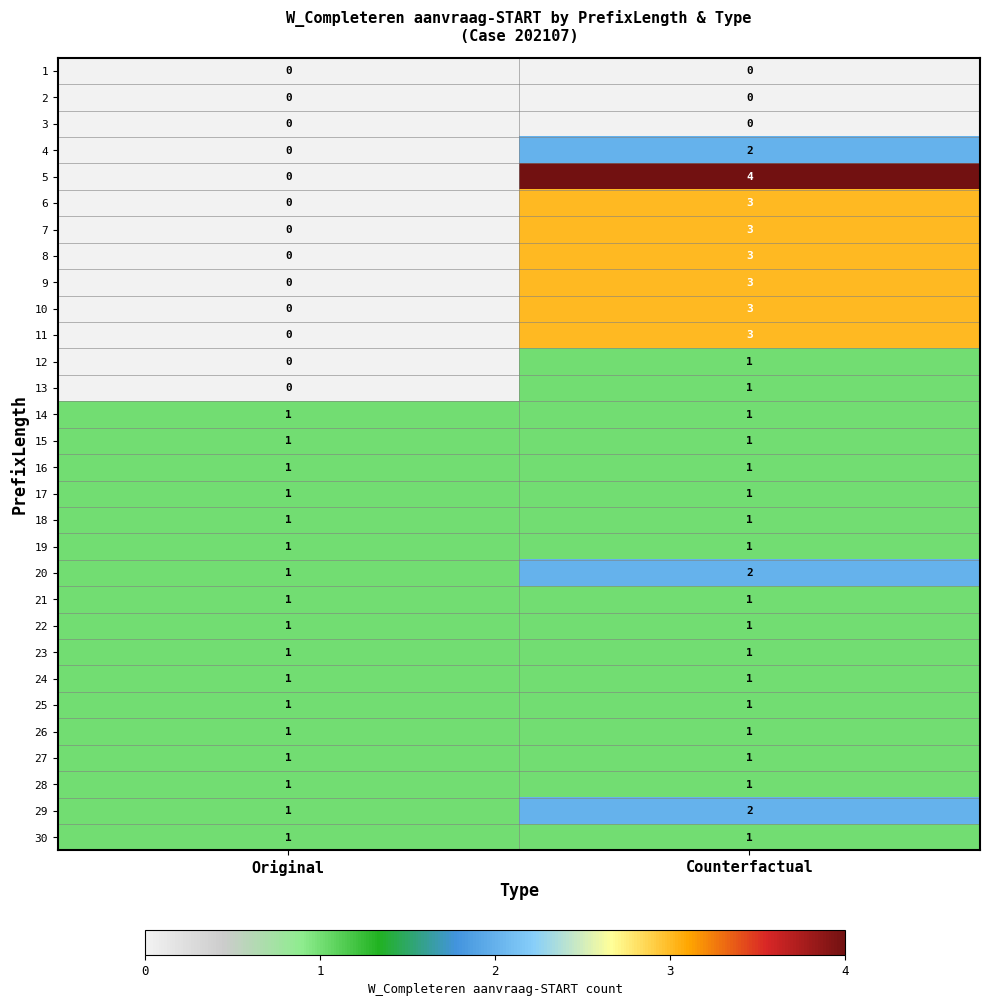

Which series changed the most between Original and Counterfactual?

5